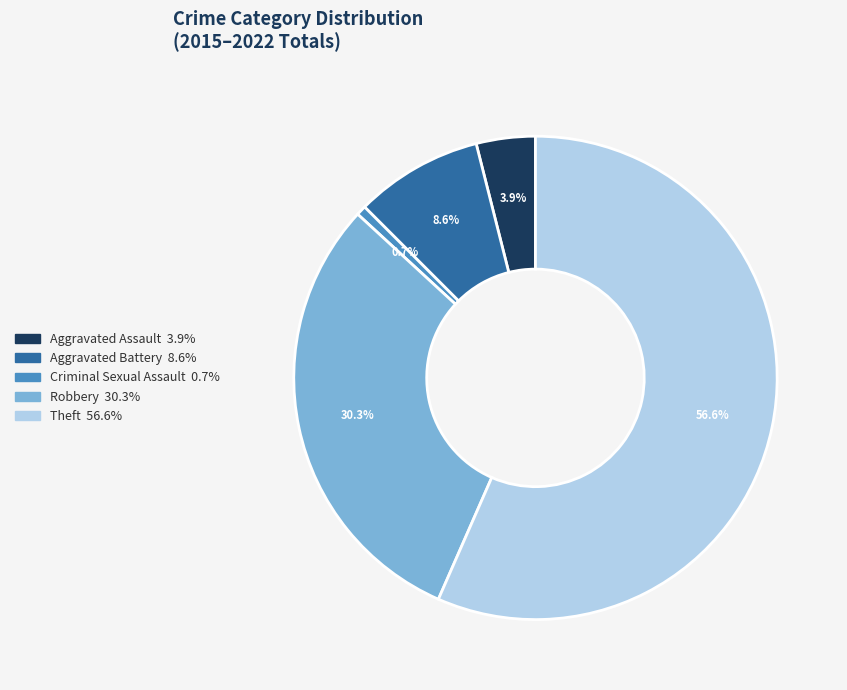

To the nearest percent, what is the combined percentage of Theft and Aggravated Battery?

65%